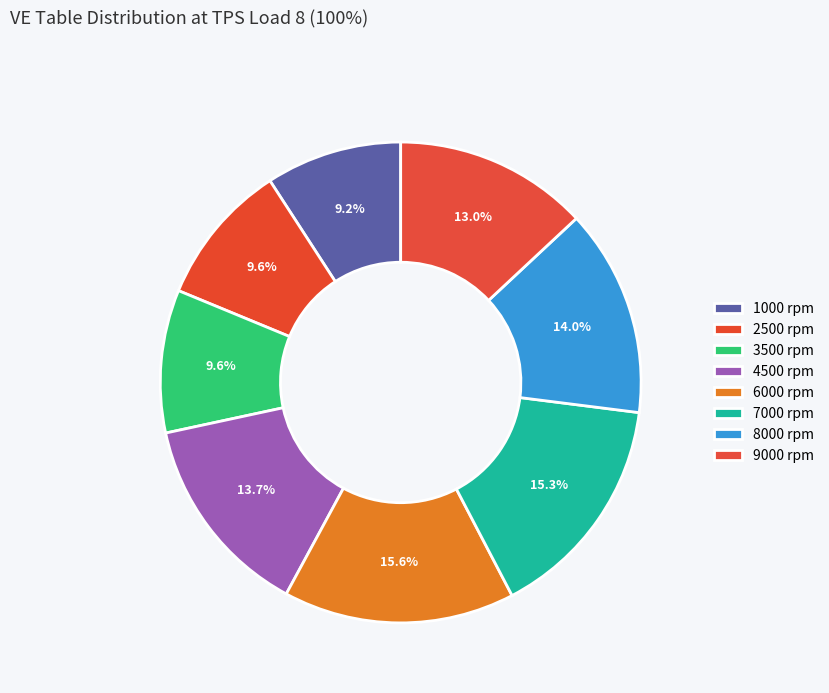

Is there any slice that represents more than half of the pie?

No